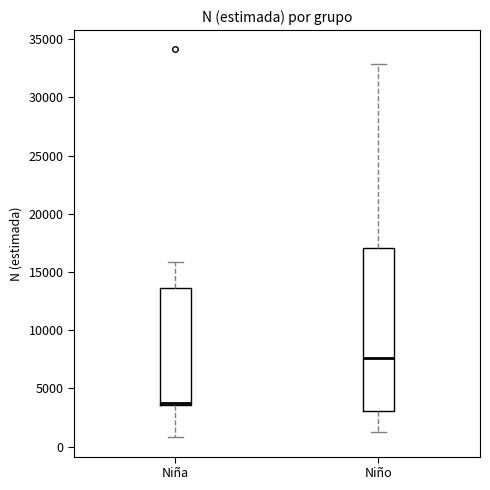

Where does the lower whisker of the box for Niño end on the y-axis? The values are not printed on the chart, so give them approximately, as read against the axis.

1500